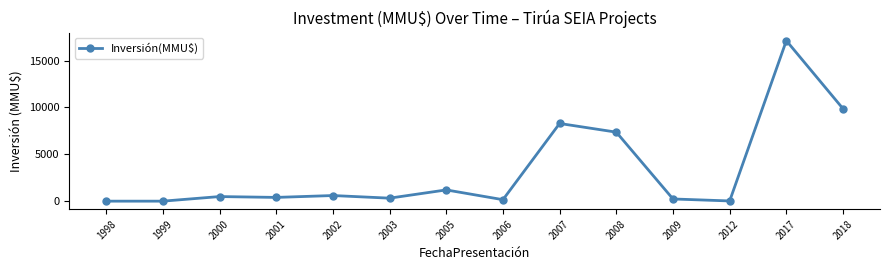

What is the greatest value displayed?

17126